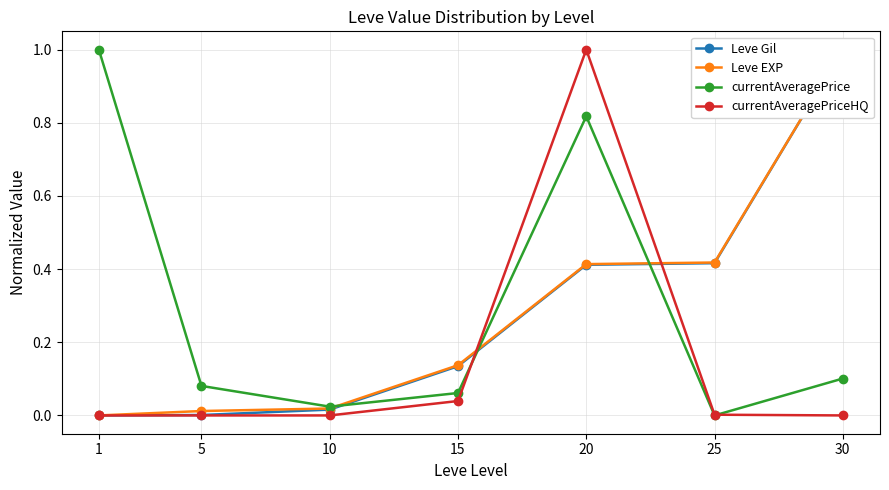

How many lines are shown in the chart?

4